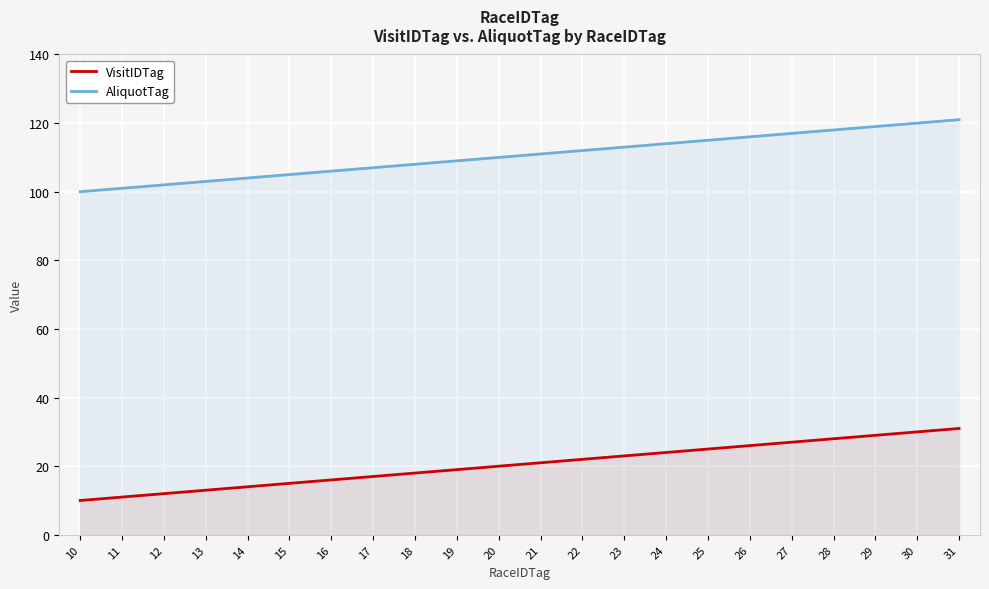

True or false: AliquotTag and VisitIDTag cross at least once.

False